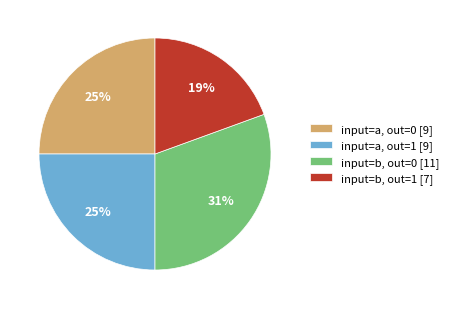

To the nearest percent, what portion does input=b, out=0 [11] represent?

31%